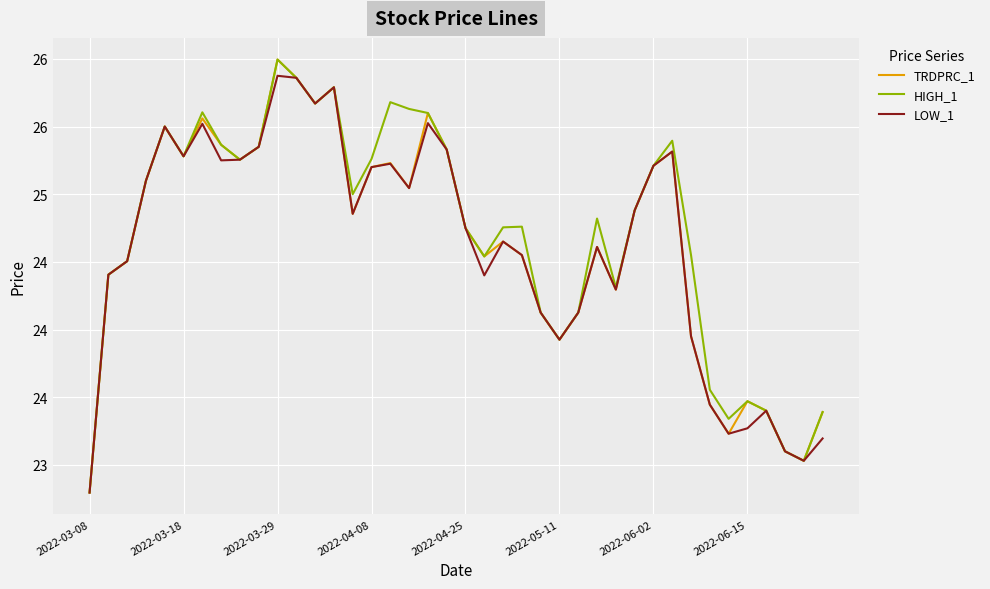

What is the difference between the maximum and minimum values in the LOW_1 series?

3.1